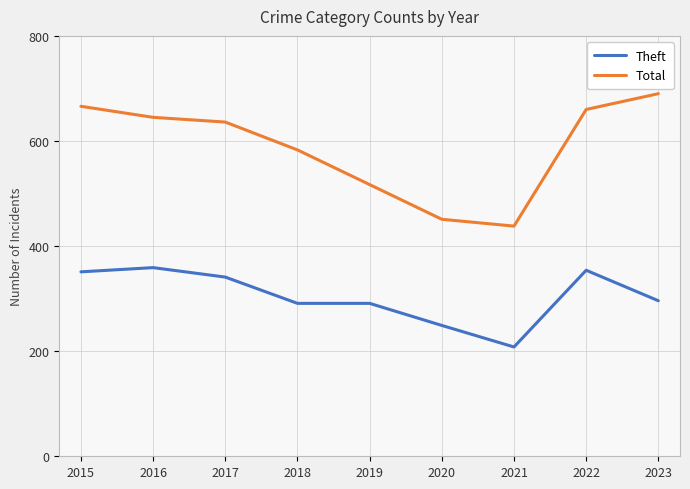

What is the difference between the Total values at 2017 and 2023?

54